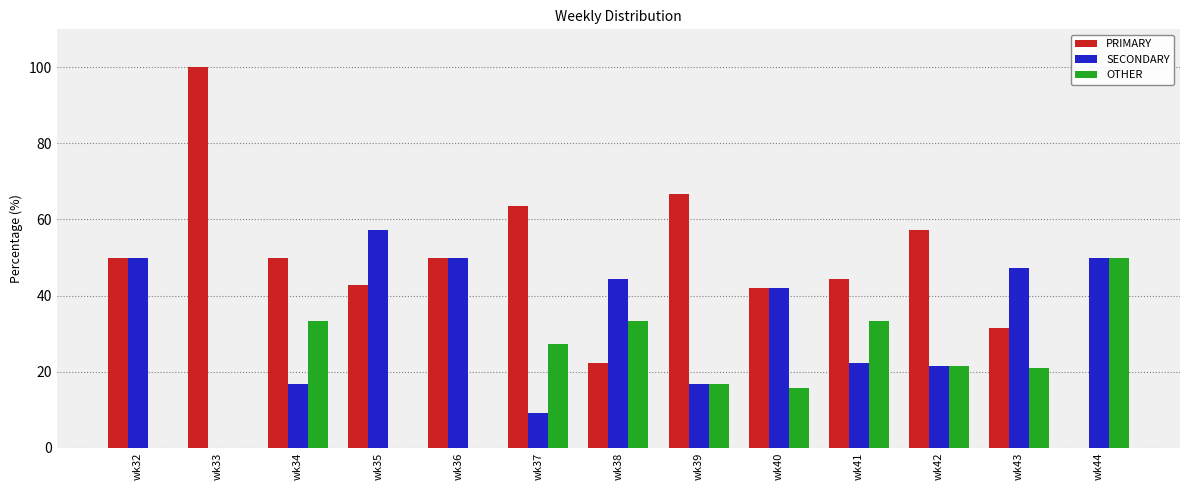

What is the average value of the SECONDARY series?

32.9